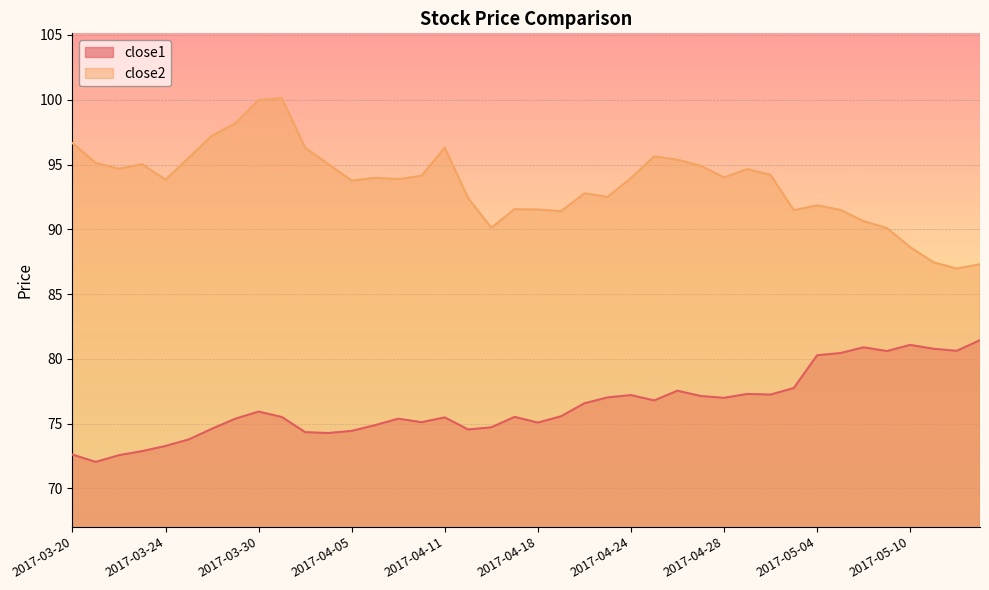

What is the maximum value for close1?

81.4